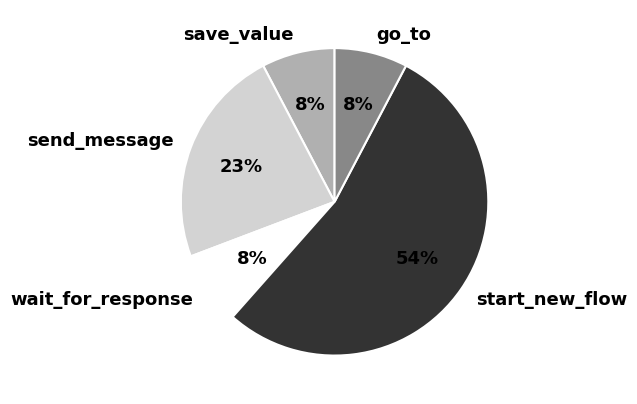

What percentage is the wait_for_response slice, to the nearest percent?

8%